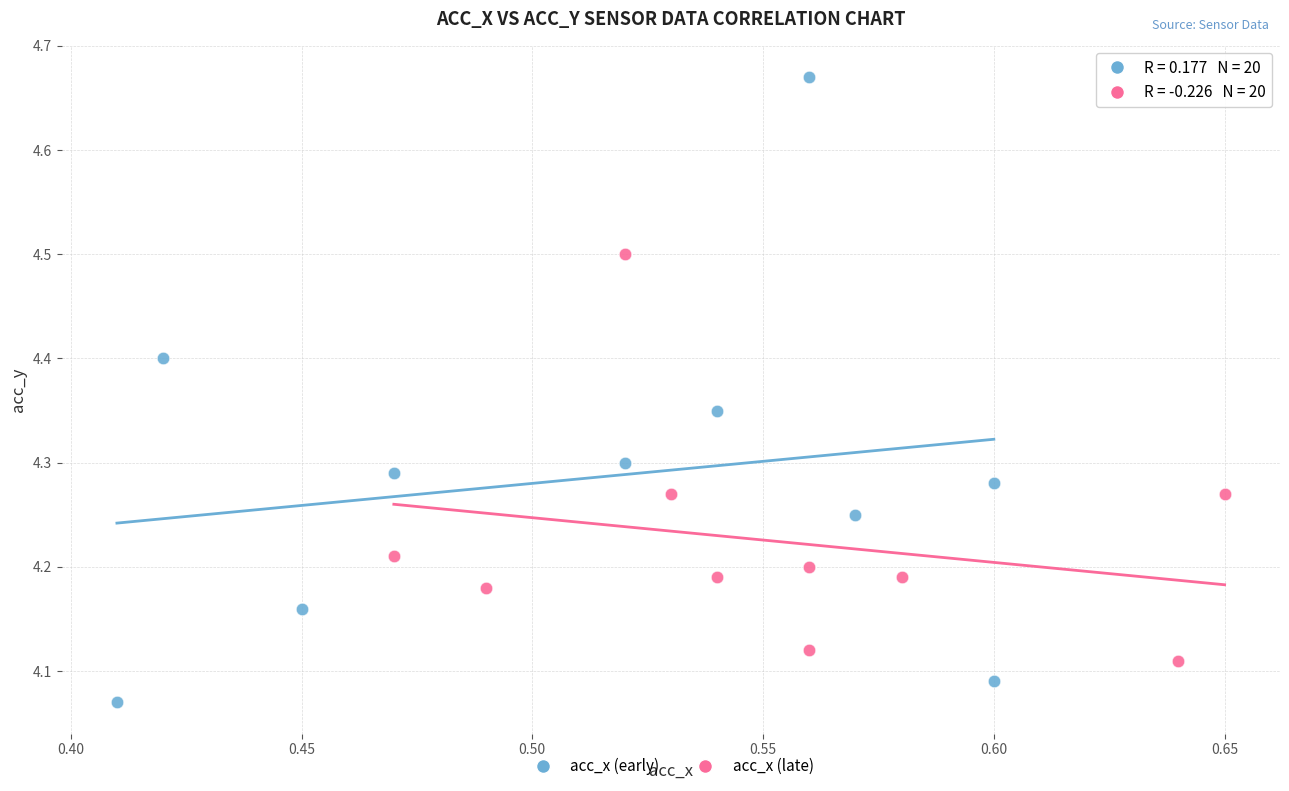

Which series reaches the maximum Y coordinate?

acc_x (early)